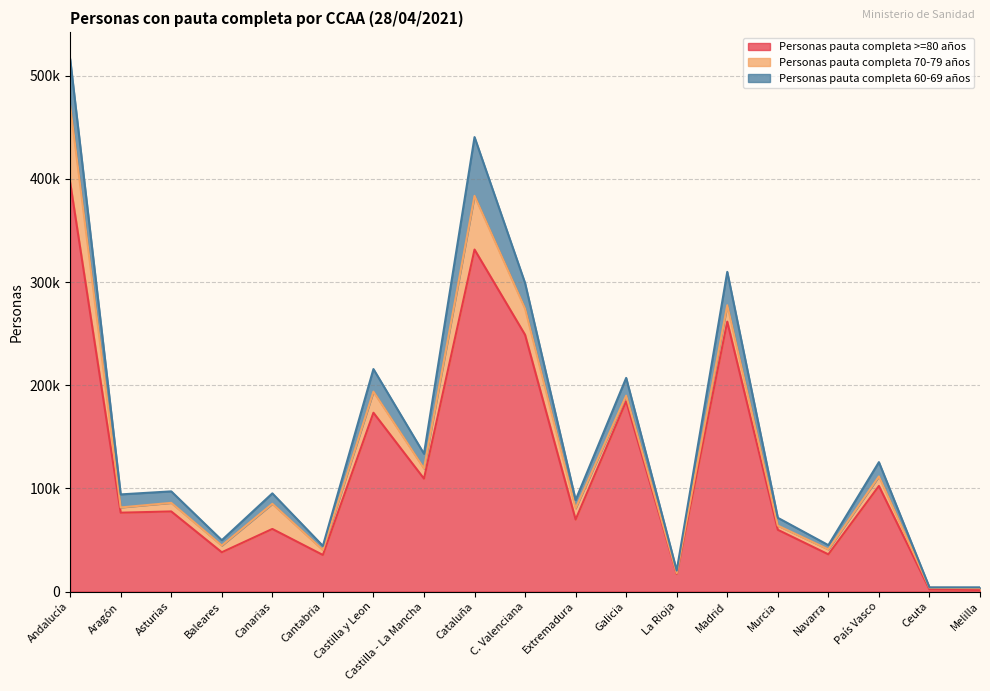

Between which two adjacent categories do Personas pauta completa 70-79 años and Personas pauta completa >=80 años first intersect?

Ceuta and Melilla